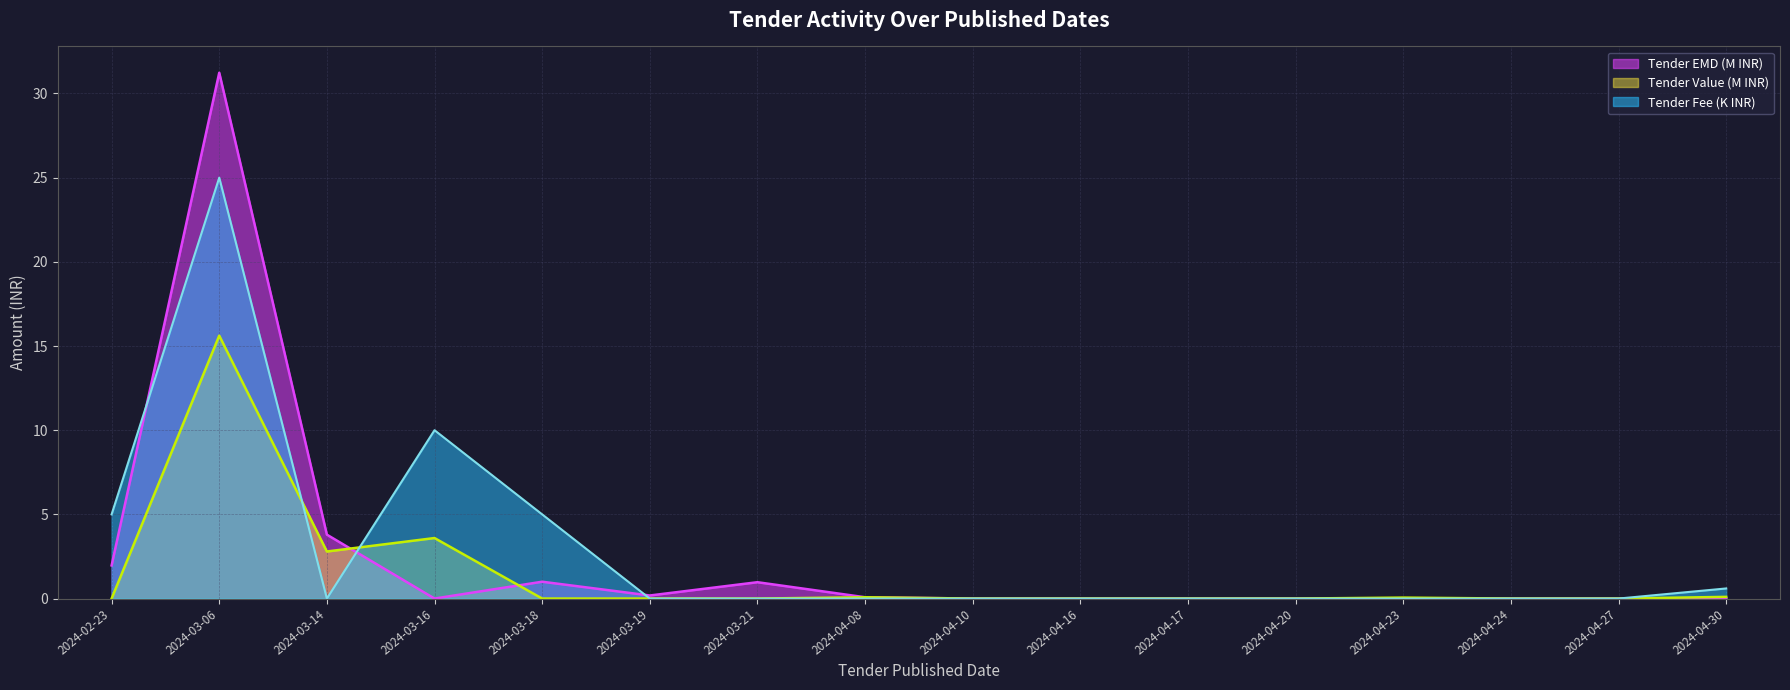

True or false: Tender Value (Lakhs) and Tender Fee intersect in this chart.

True